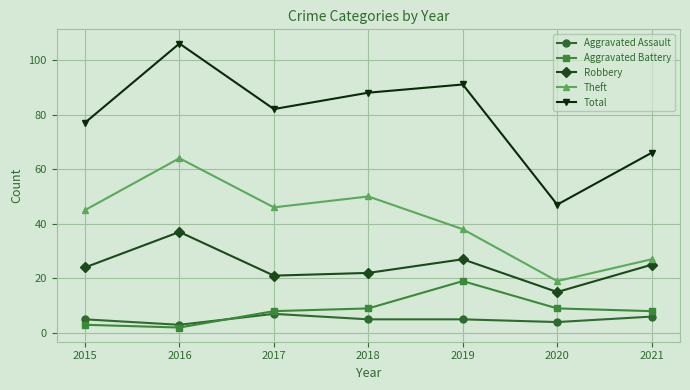

Reading left to right, extract all data points from this chart.

Aggravated Assault: 5	3	7	5	5	4	6
Aggravated Battery: 3	2	8	9	19	9	8
Robbery: 24	37	21	22	27	15	25
Theft: 45	64	46	50	38	19	27
Total: 77	106	82	88	91	47	66